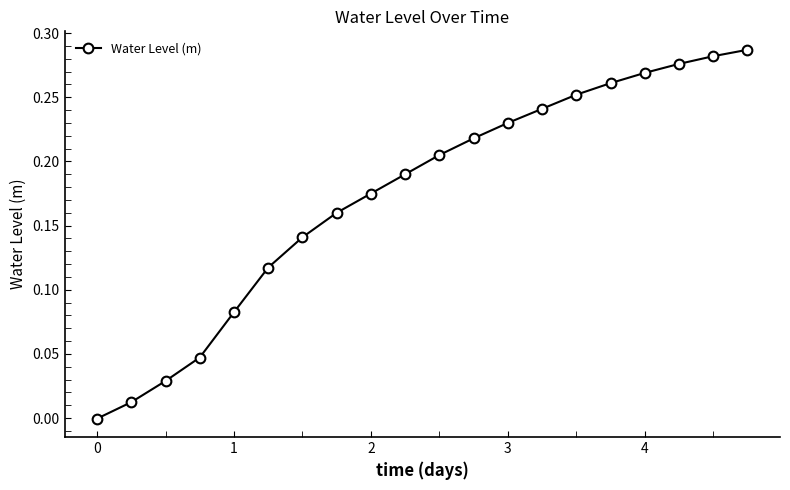

True or false: the data has more than 1 interior local peaks.

False